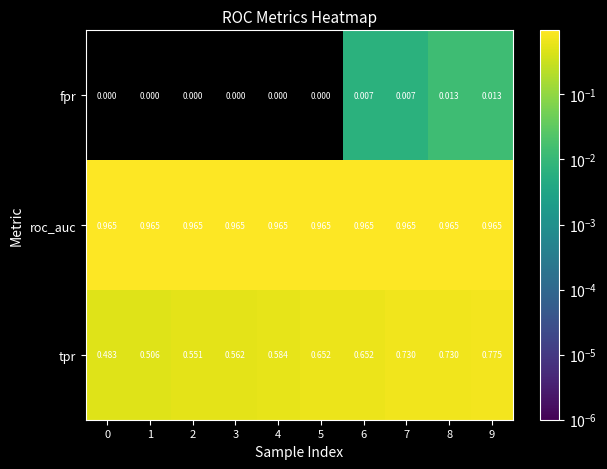

List the series in order of their overall mean, highest first.

roc_auc, tpr, fpr